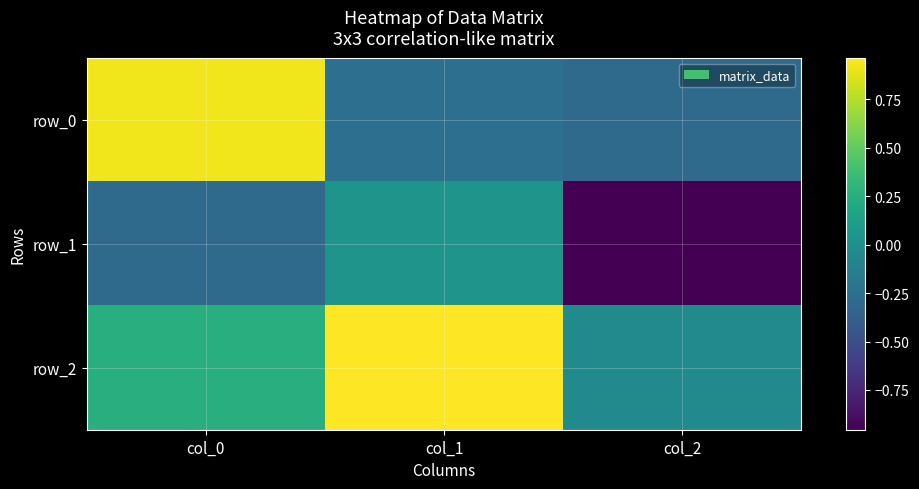

True or false: row_0 has a value of -0.3 at col_2.

True